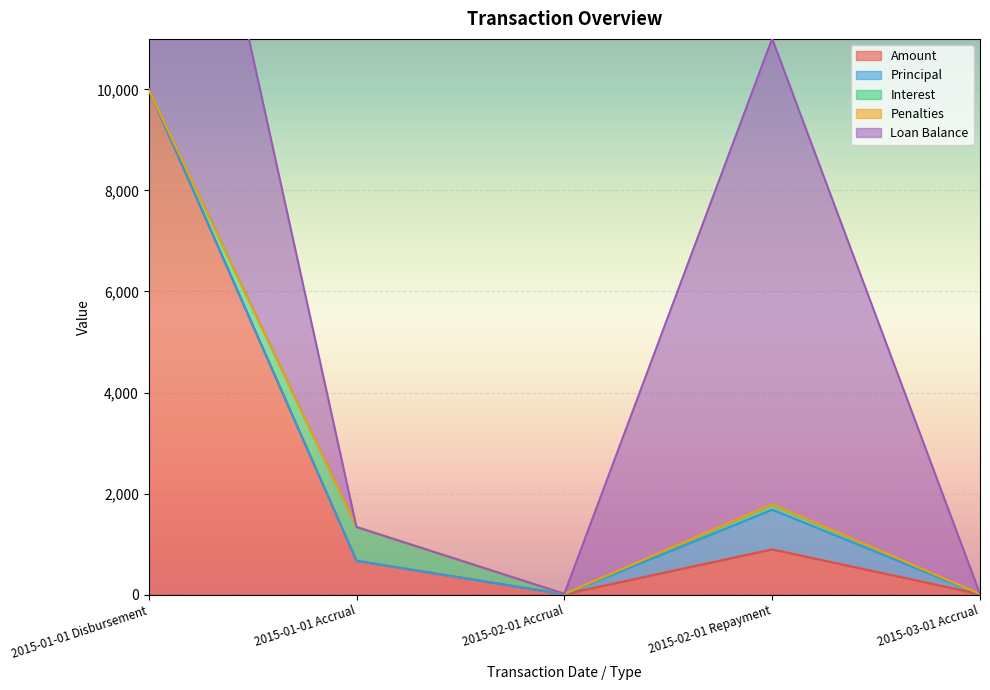

What is the value of the Amount point at the 1st from the left?

10000.0